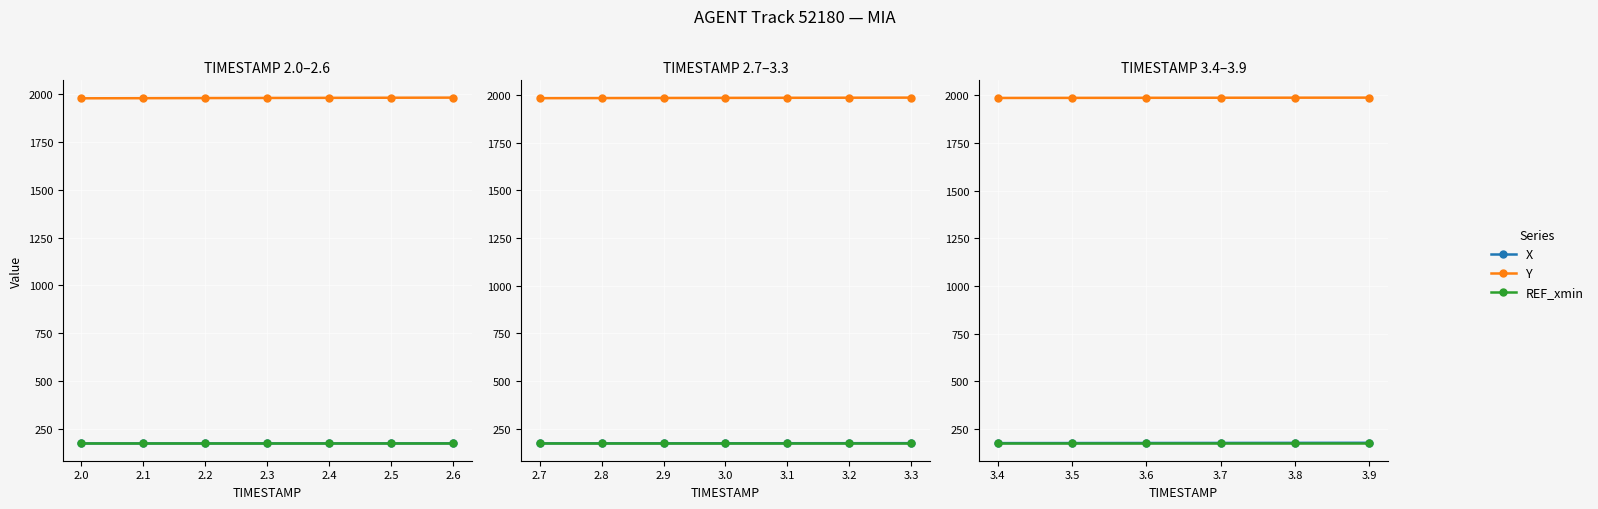

True or false: REF_xmin and X cross at least once.

False